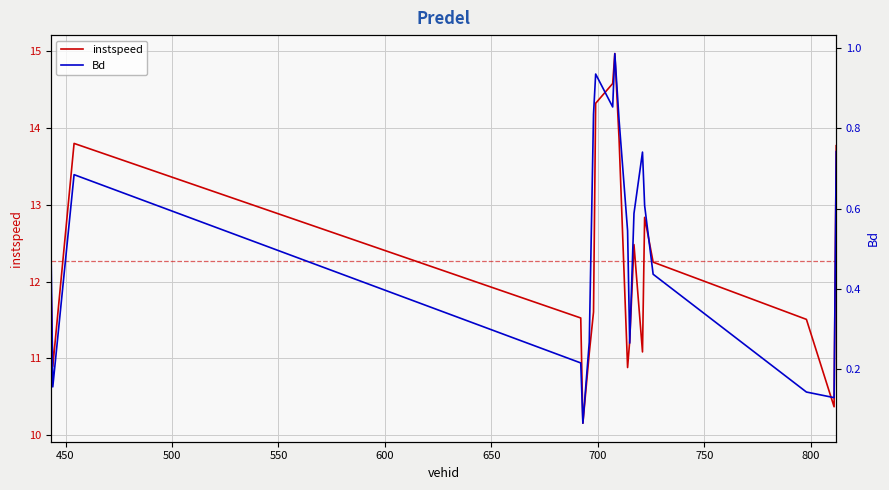

What is the lowest value of the instspeed series?

10.2